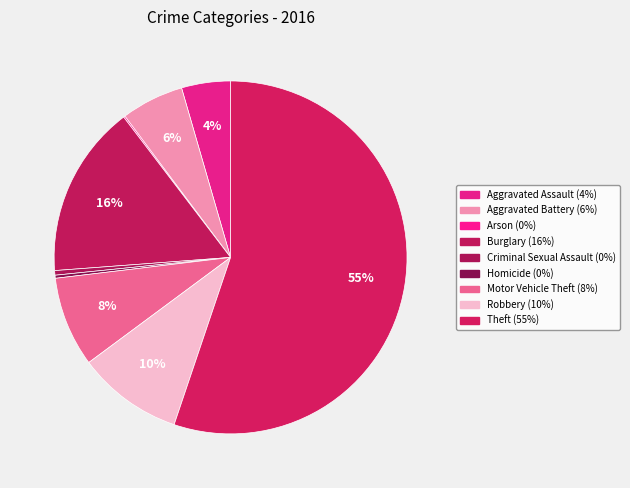

Is Theft the majority of the pie?

Yes